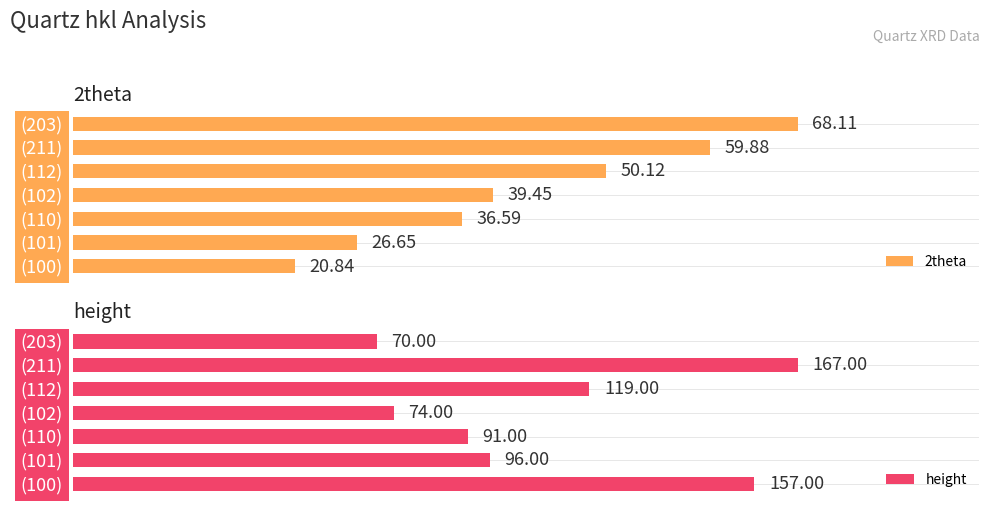

List the labels in order of 2theta value, smallest first.

(100), (101), (110), (102), (112), (211), (203)